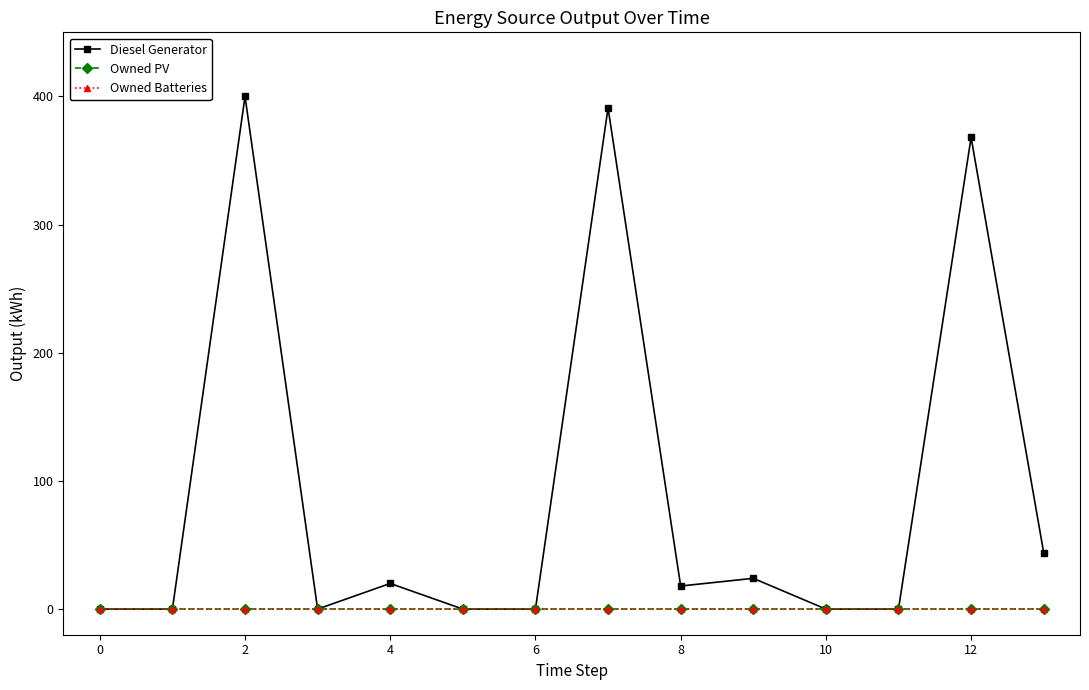

Does the chart have visible grid lines?

No